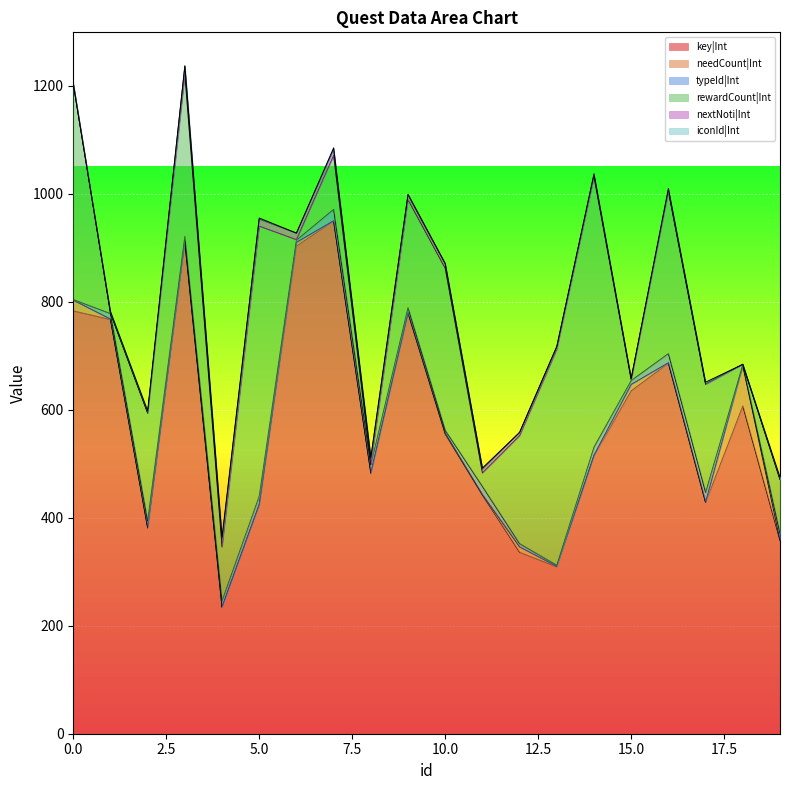

How many data points in nextNoti|Int are above 6?

9